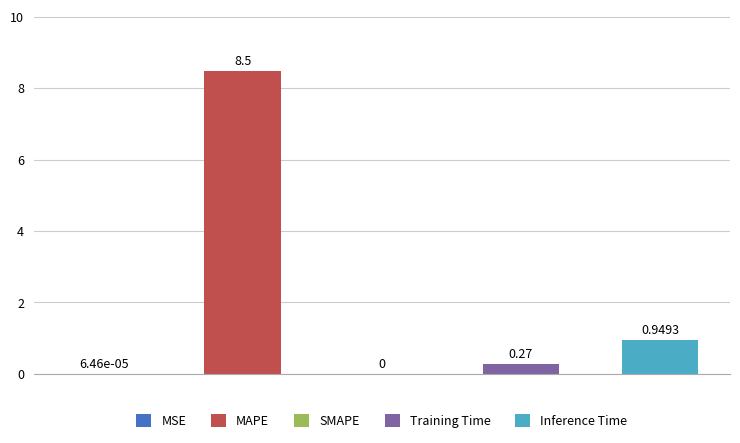

What is the label of the 1st bar from the right?

Inference Time